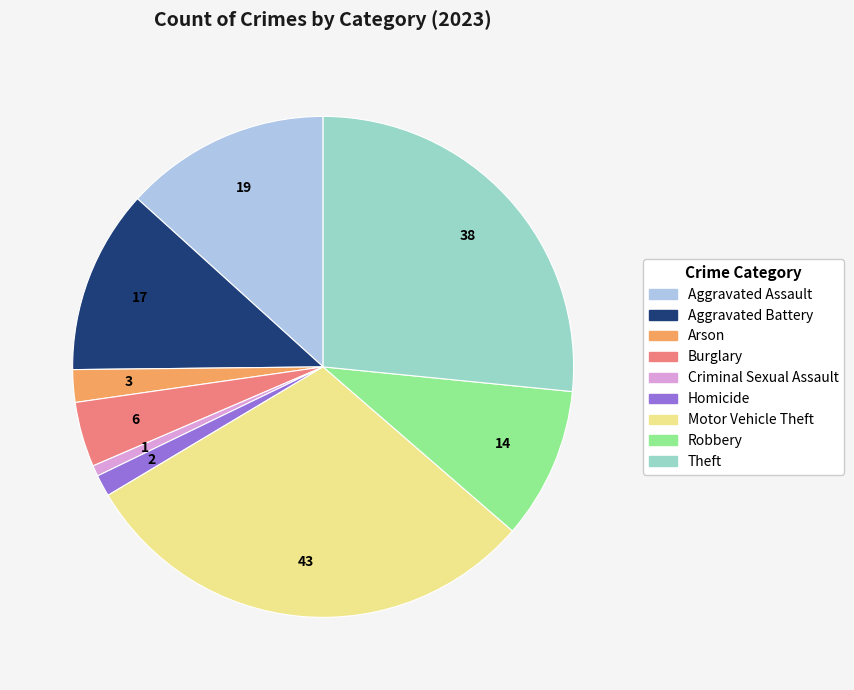

Which category has the biggest portion of the pie?

Motor Vehicle Theft